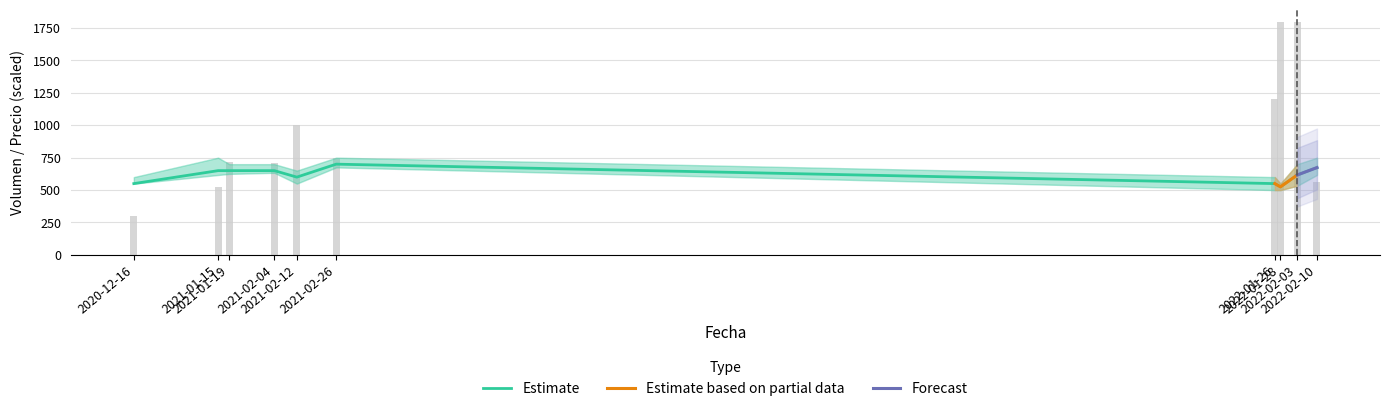

What is the maximum value shown in the chart?

1800.0